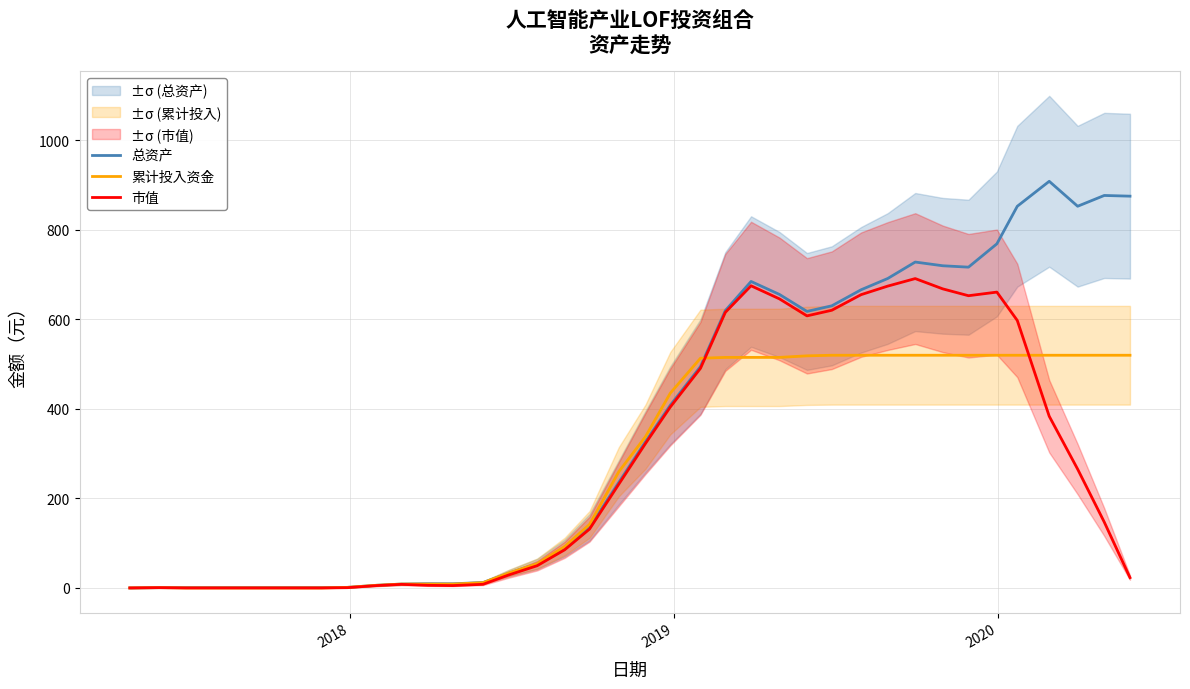

What is the highest value of the 市值 series?

690.9